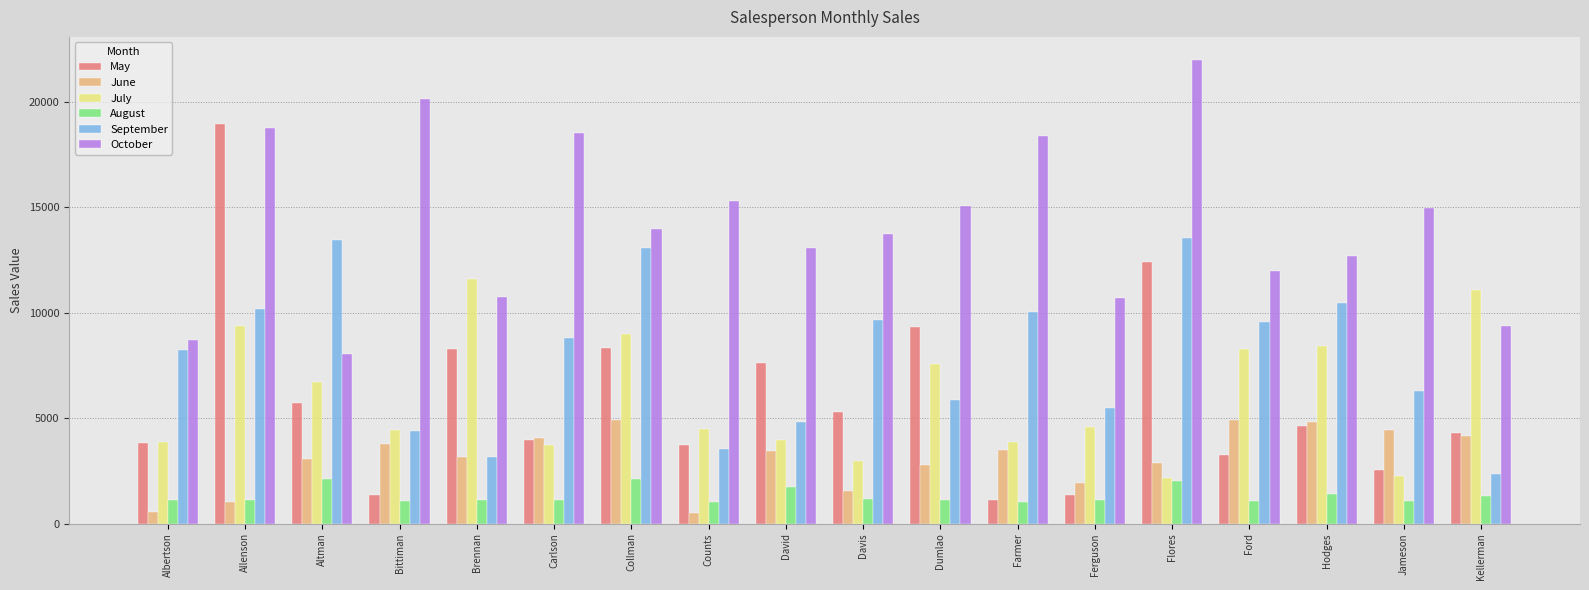

At Altman, list the series in order from largest to smallest.

September, October, July, May, June, August